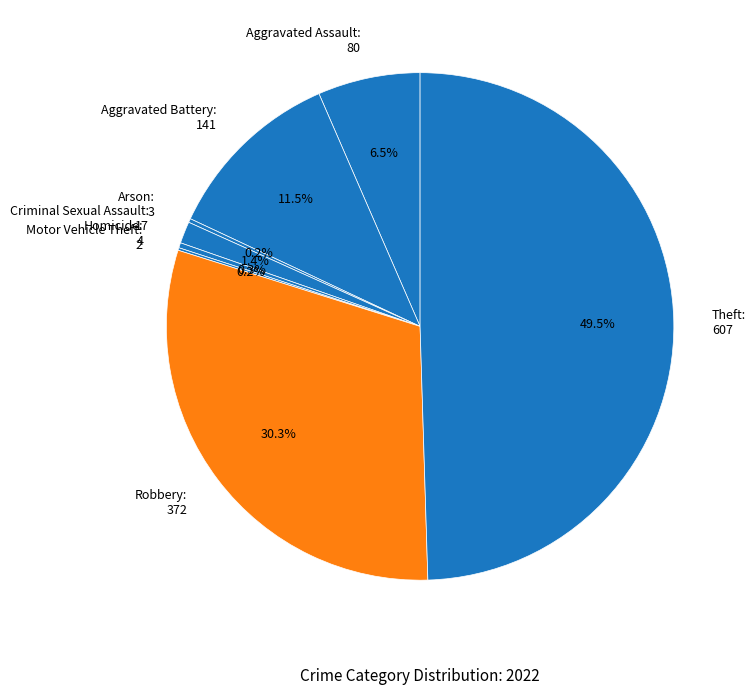

Between Criminal Sexual Assault: 17 and Aggravated Battery: 141, which is larger?

Aggravated Battery: 141